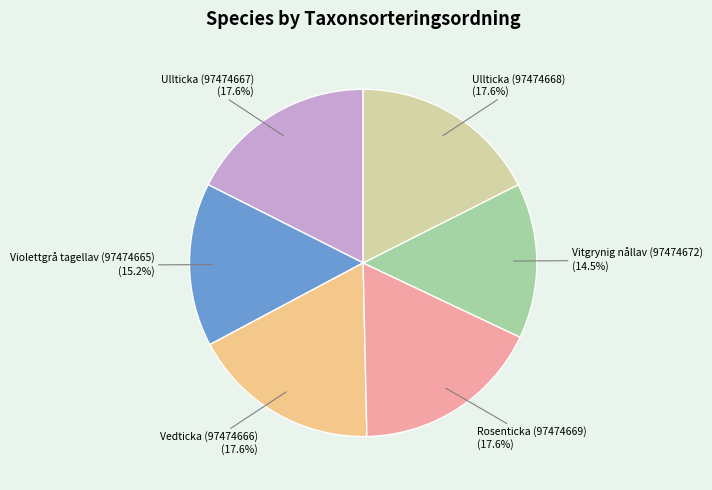

Does any single category account for the majority?

No